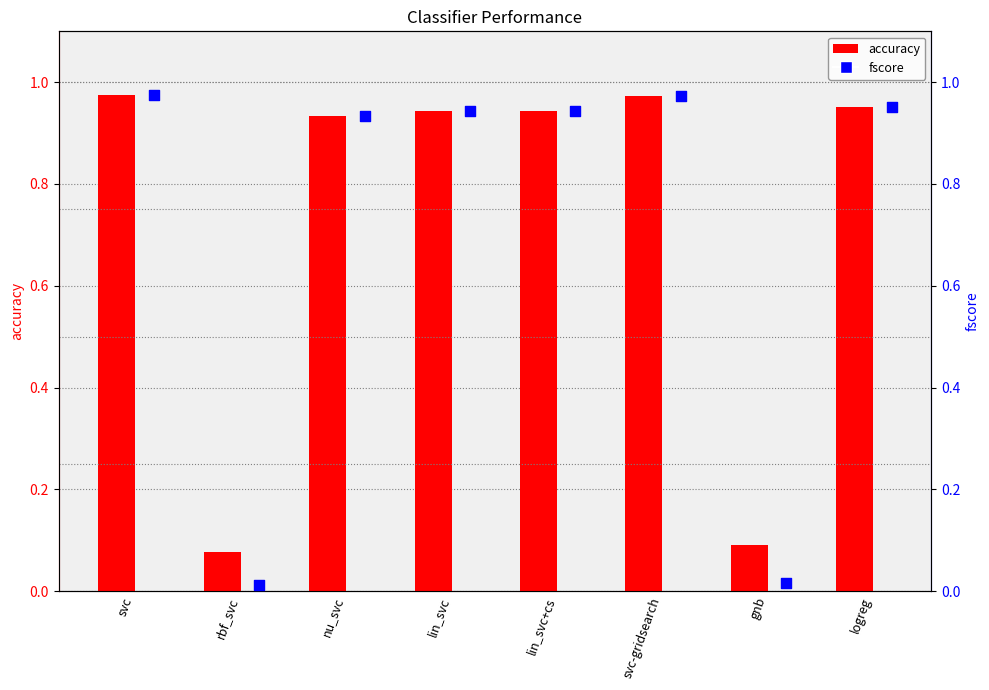

What is the total value across all series at svc?

1.9